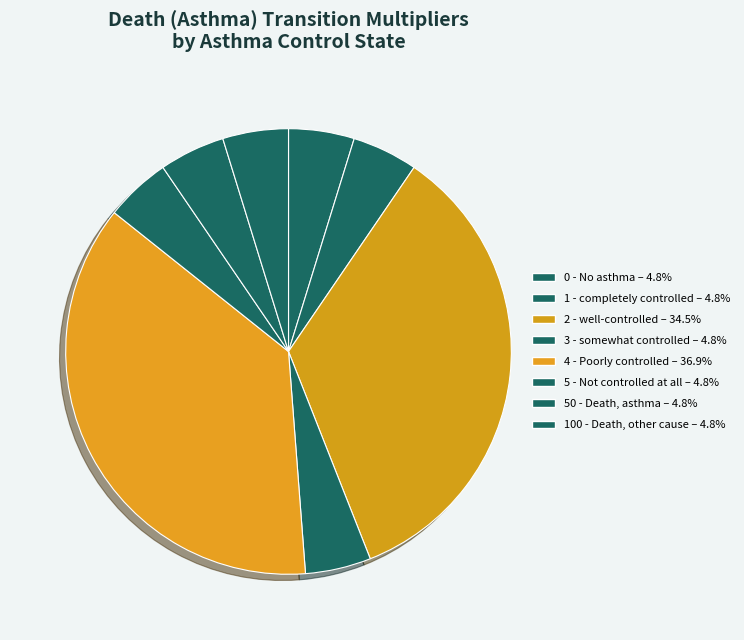

What percentage is NOT represented by 5 - Not controlled at all?

95.2%